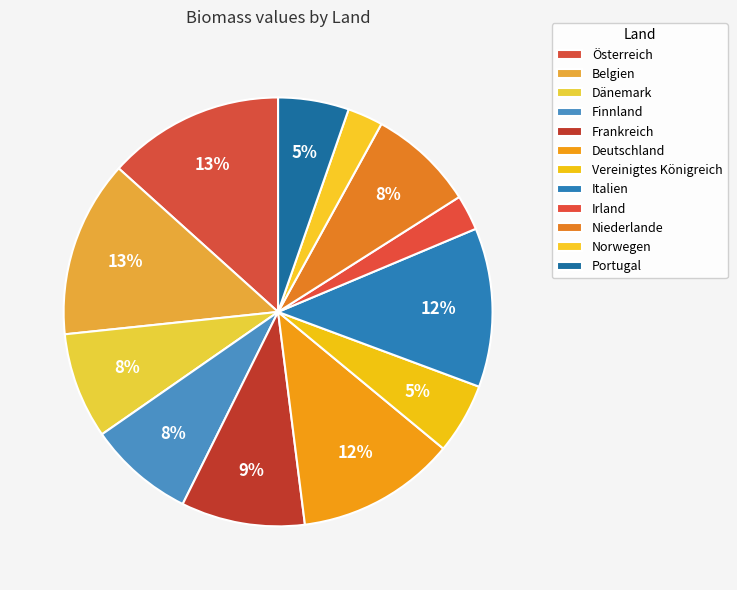

Rank the categories by value from lowest to highest.

Irland, Norwegen, Vereinigtes Königreich, Portugal, Dänemark, Finnland, Niederlande, Frankreich, Deutschland, Italien, Österreich, Belgien